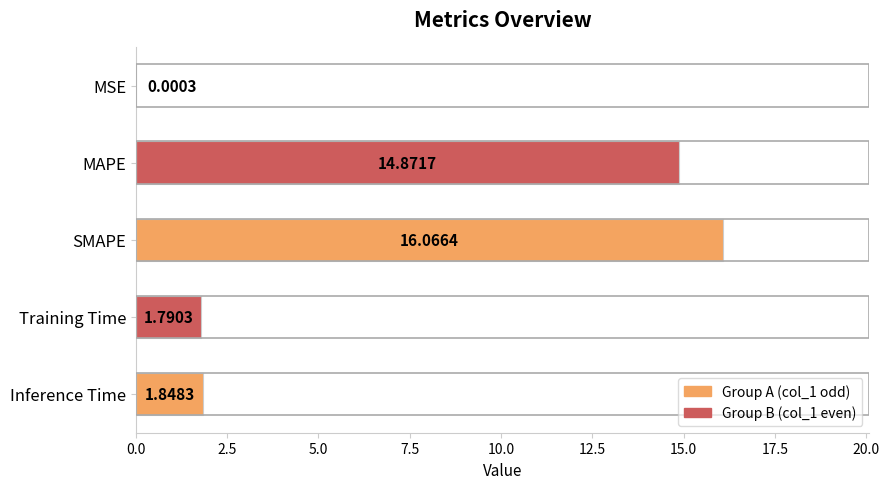

Which label corresponds to the largest value in the chart?

SMAPE